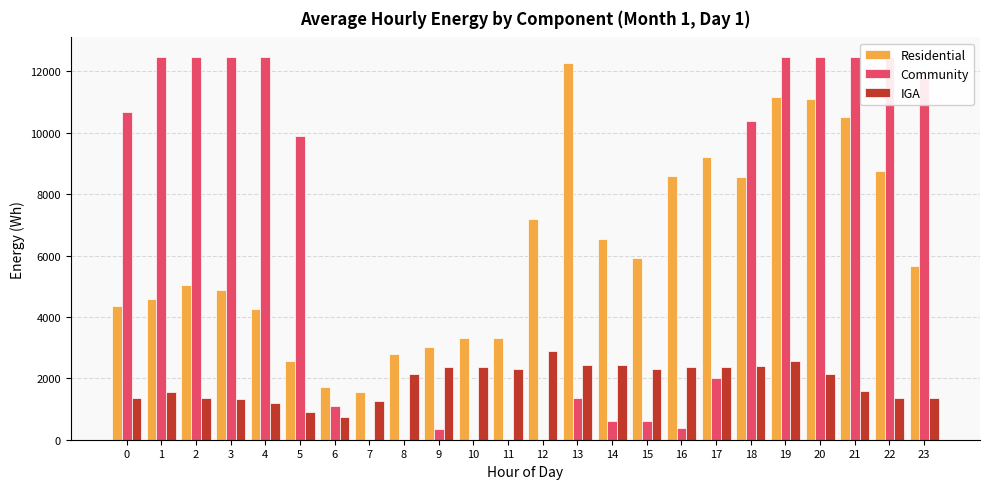

What is the sum of the Residential values at 3 and 12?

12064.2